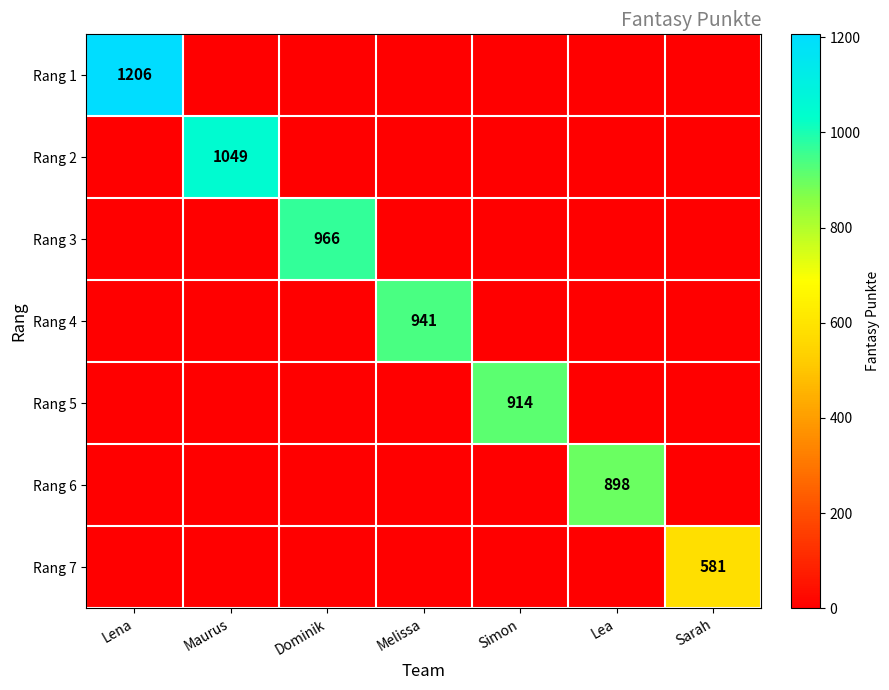

The value of Rang 2 at Maurus is 1409. True or false?

False